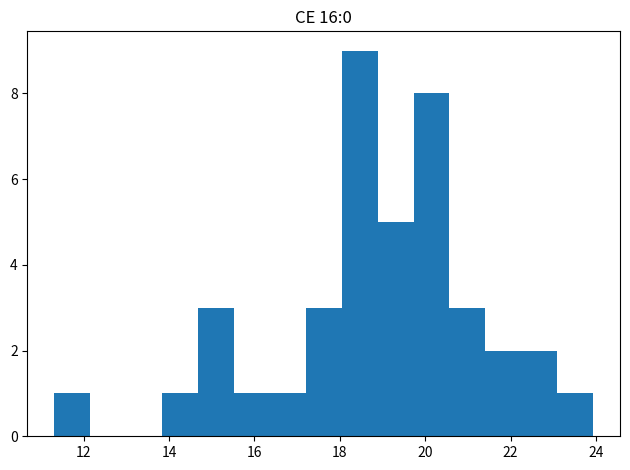

Which range on the x-axis has the tallest bar?

18.0 to 18.8